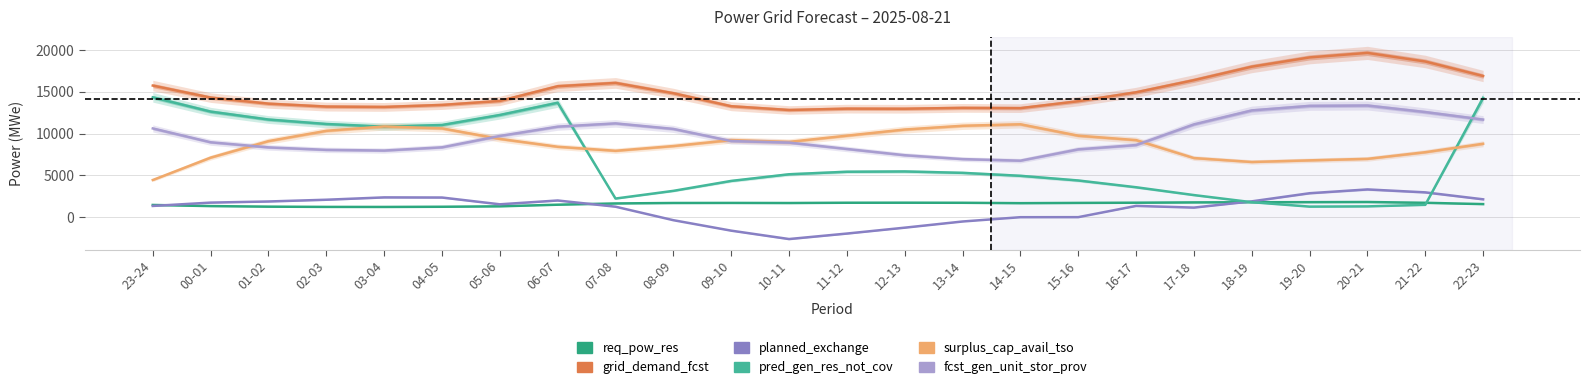

What is the difference between the pred_gen_res_not_cov values at 06-07 and 19-20?

12401